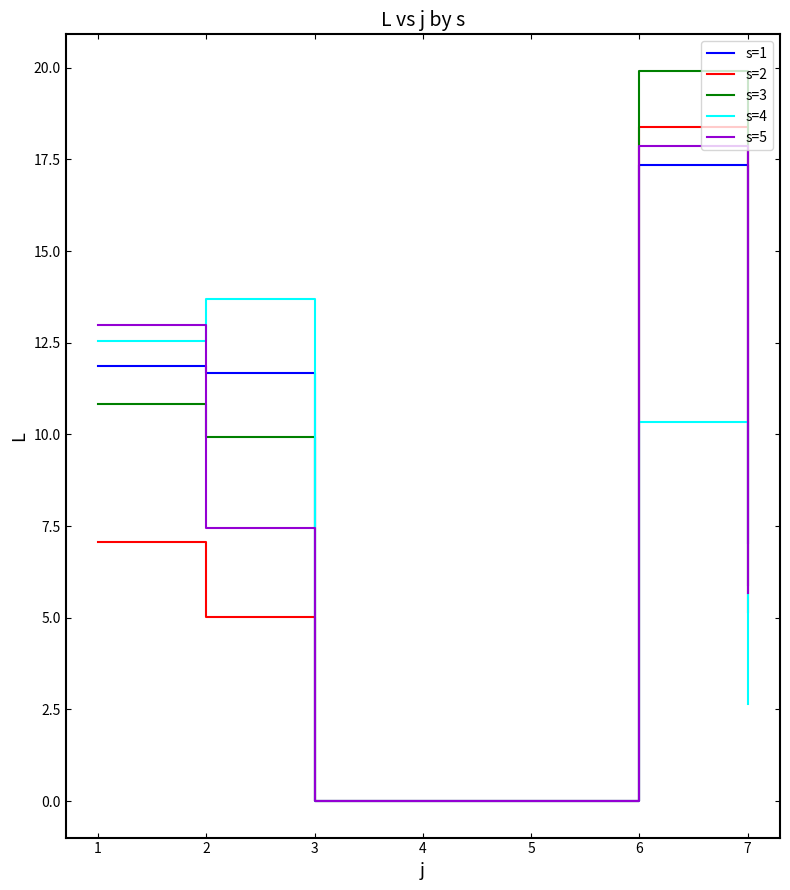

At how many categories does at least one series exceed 6?

4